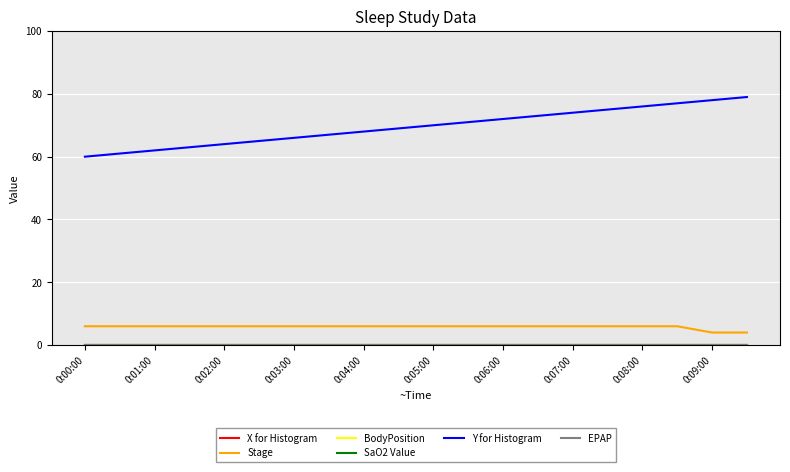

How many lines are shown in the chart?

6